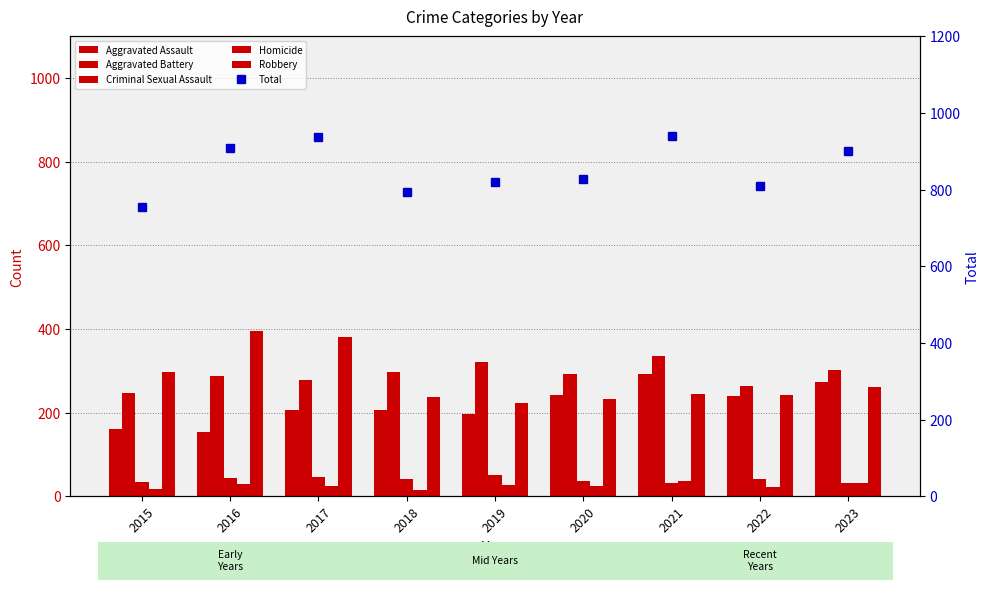

What is the value of the Aggravated Assault bar at the 4th from the left?

206